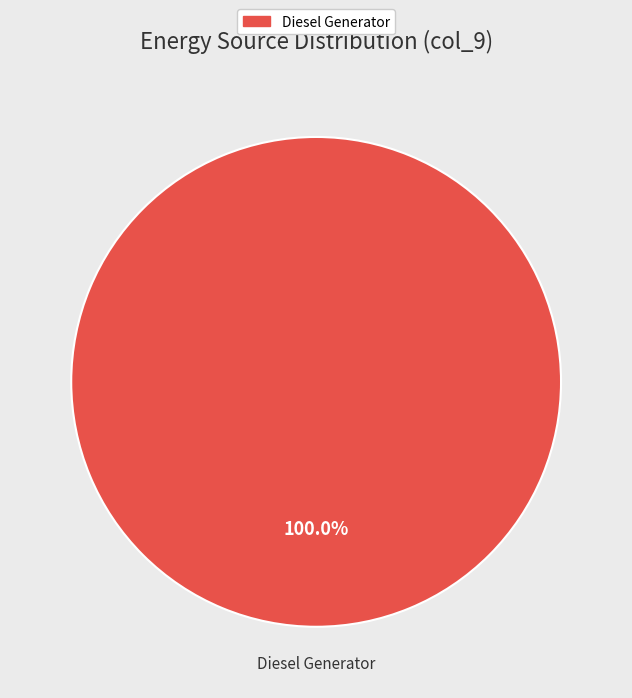

Is there any slice that represents more than half of the pie?

Yes